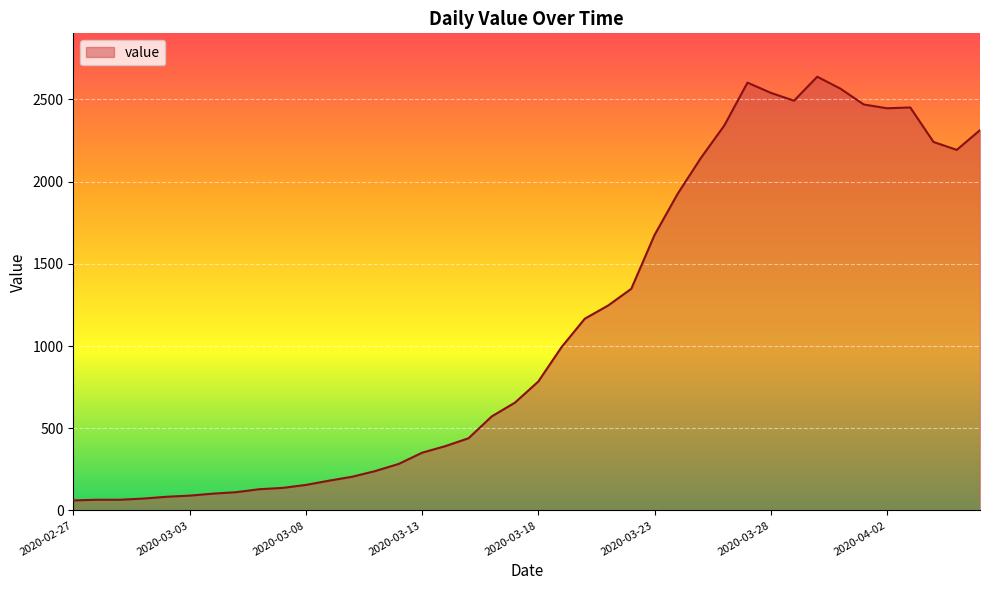

What is the greatest value displayed?

2638